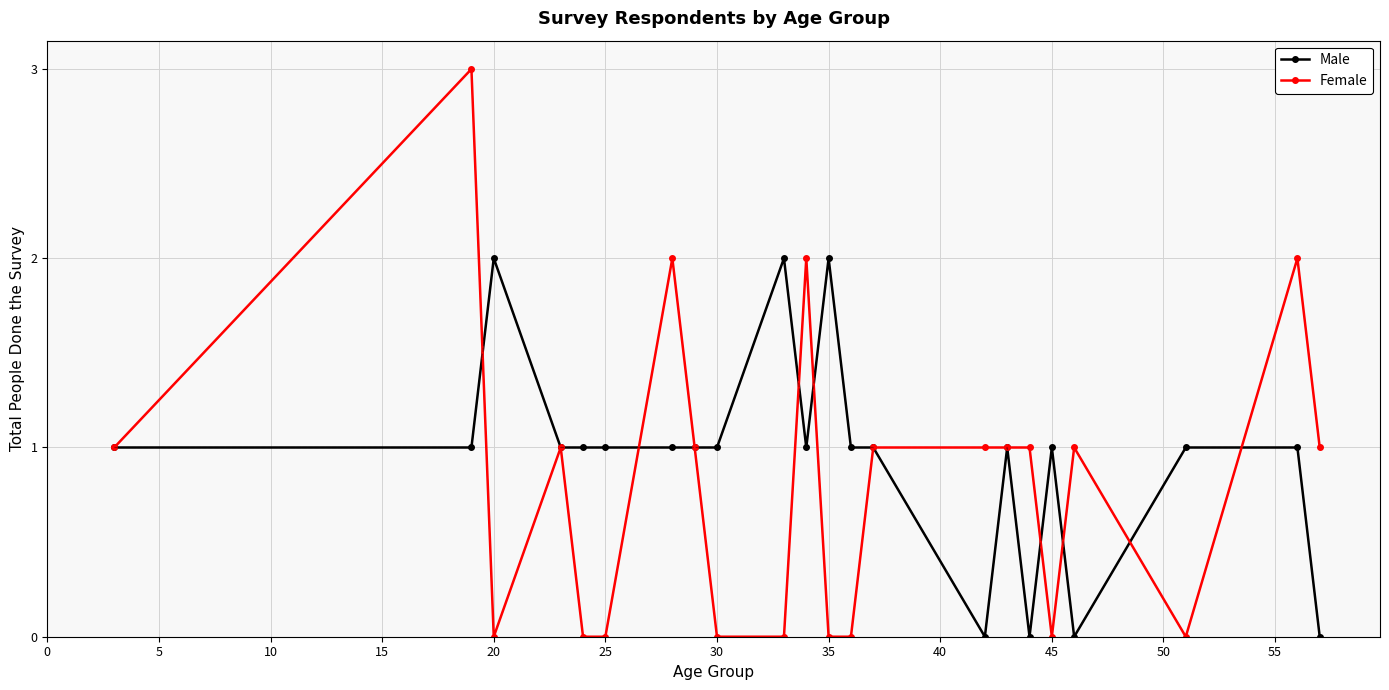

Which series has the largest total across all categories?

Male